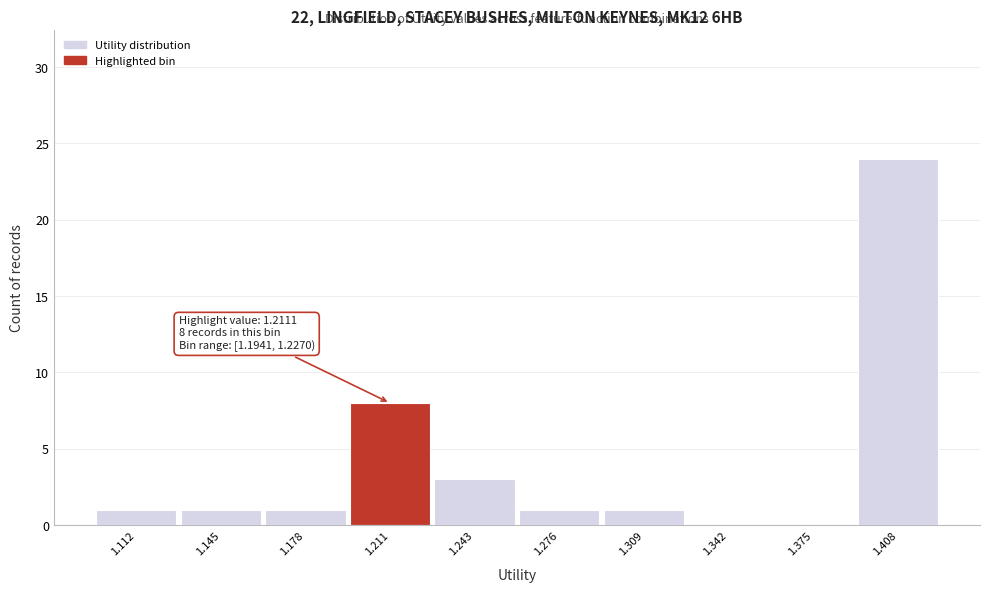

Over which range of the x-axis is the bar tallest?

1.390 to 1.425